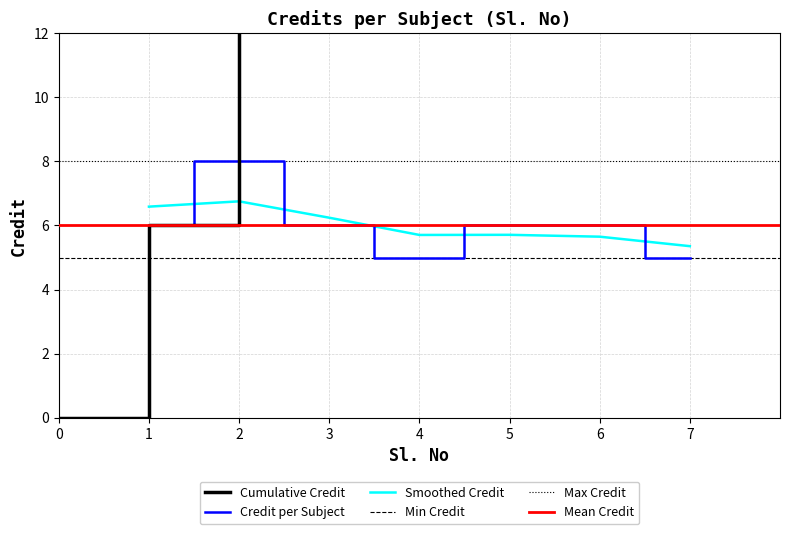

The value at 5 is 6. True or false?

True